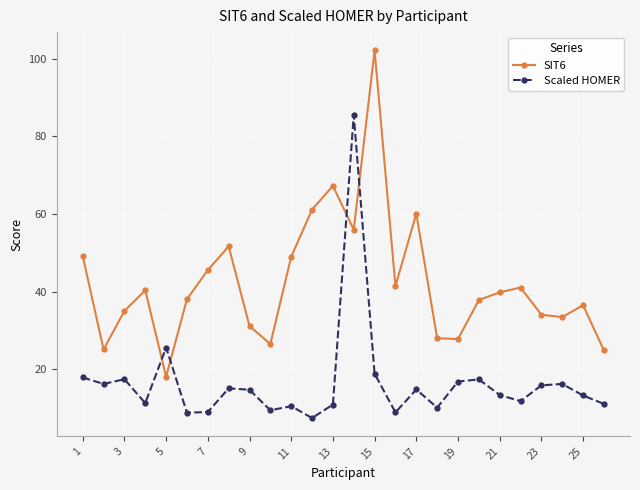

What is the lowest value of the Scaled HOMER series?

7.5